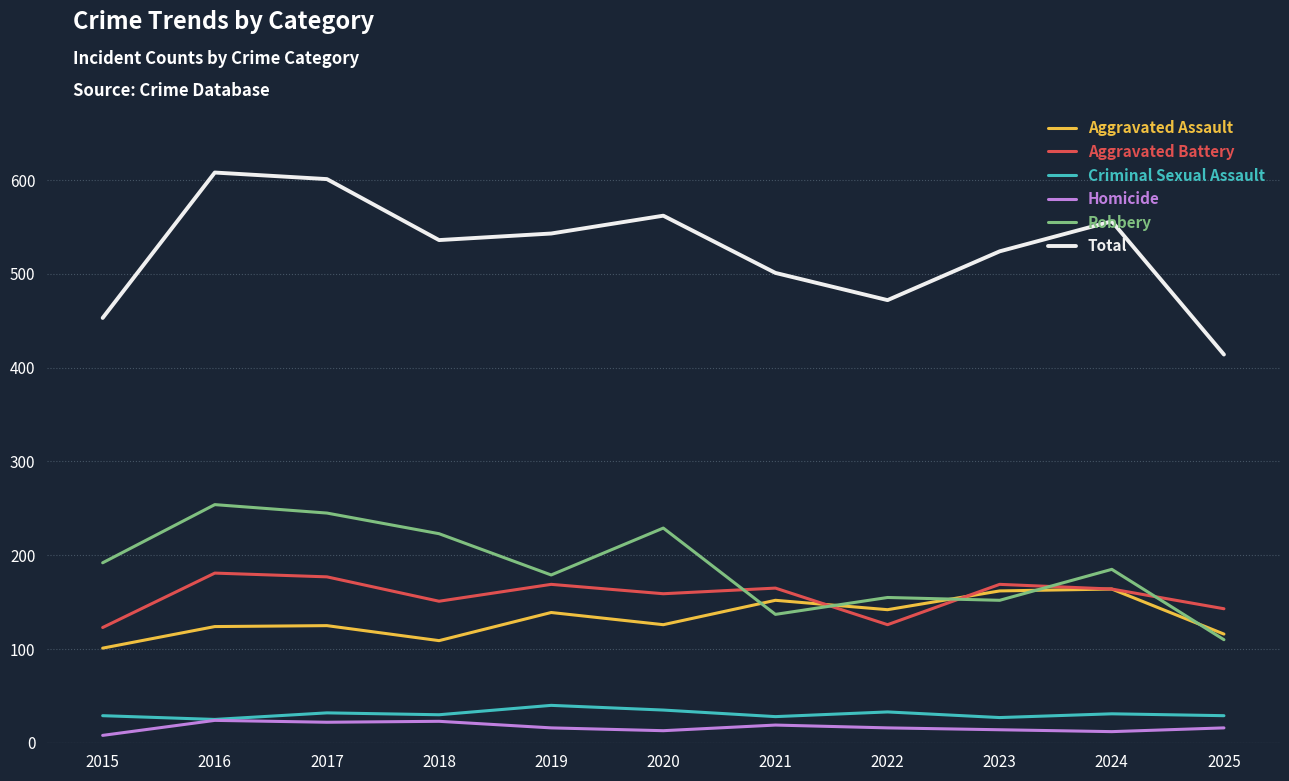

How many categories are shown in the chart?

11